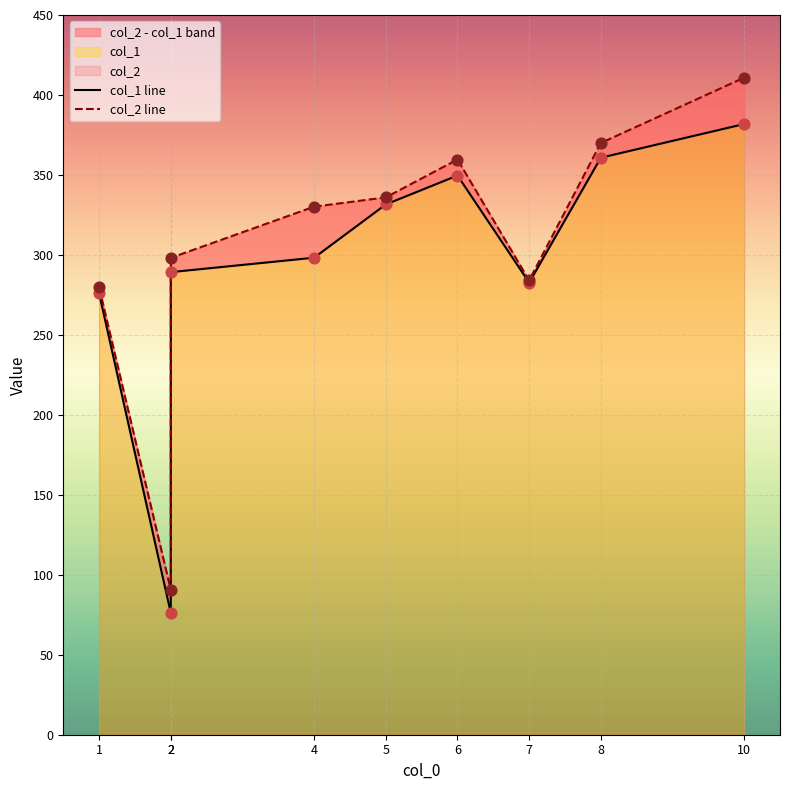

What is the total value across all series at 2?

166.7